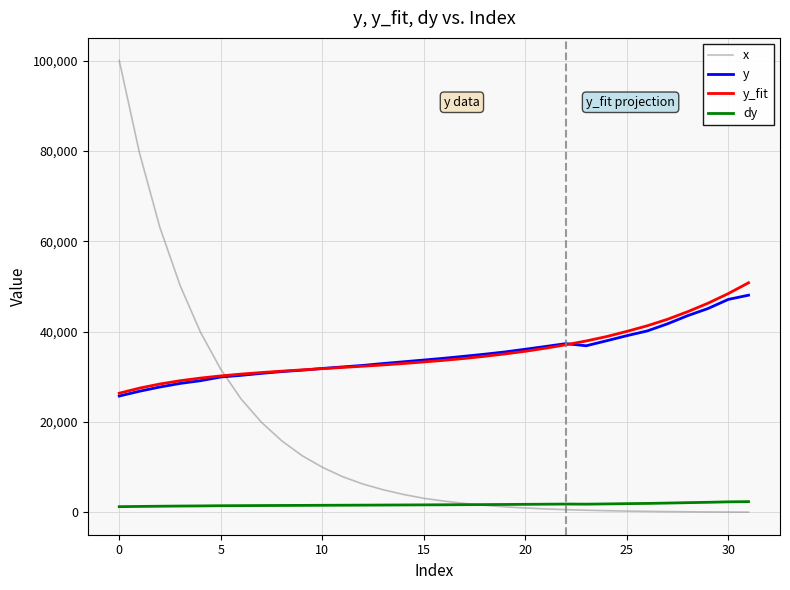

How many times do y_fit and x cross each other?

1